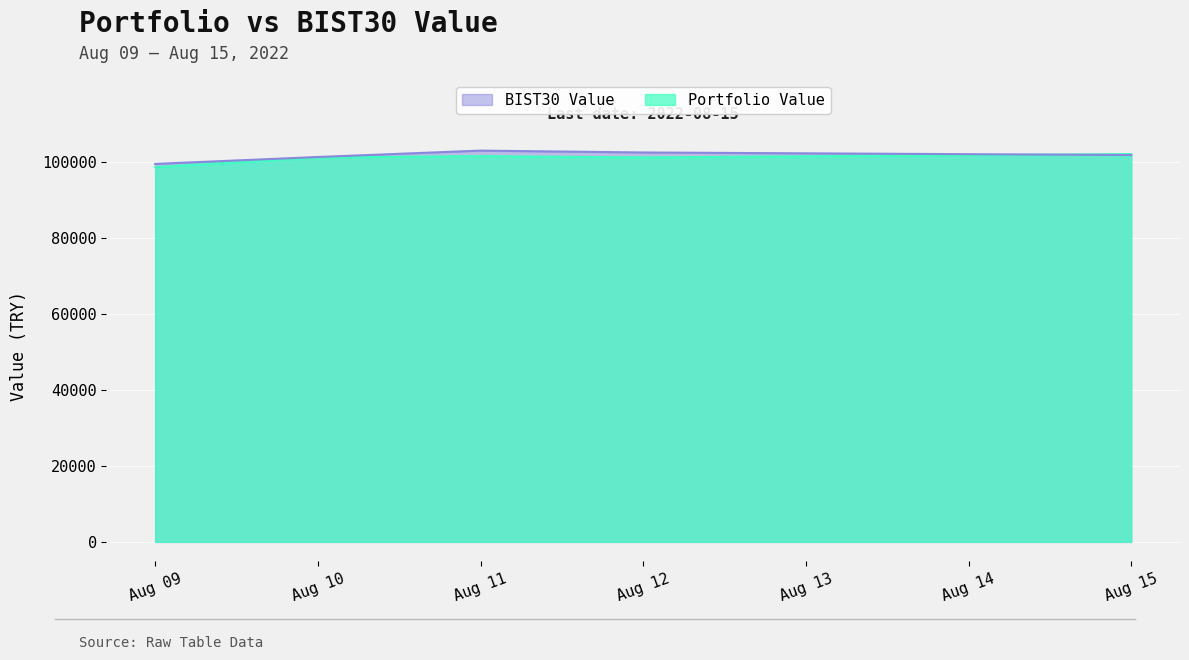

What is the total value across all series at Aug 15?

203921.9